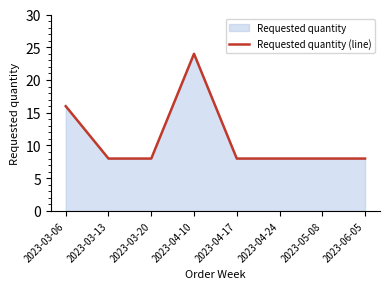

What is the smallest value displayed?

8